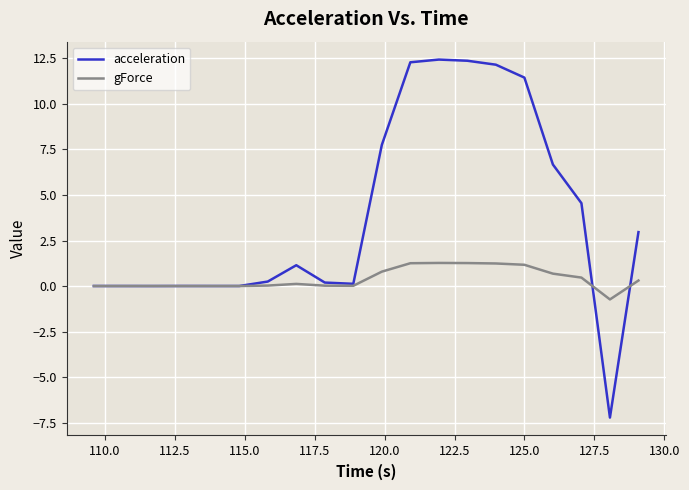

Which series has the widest spread of values?

acceleration